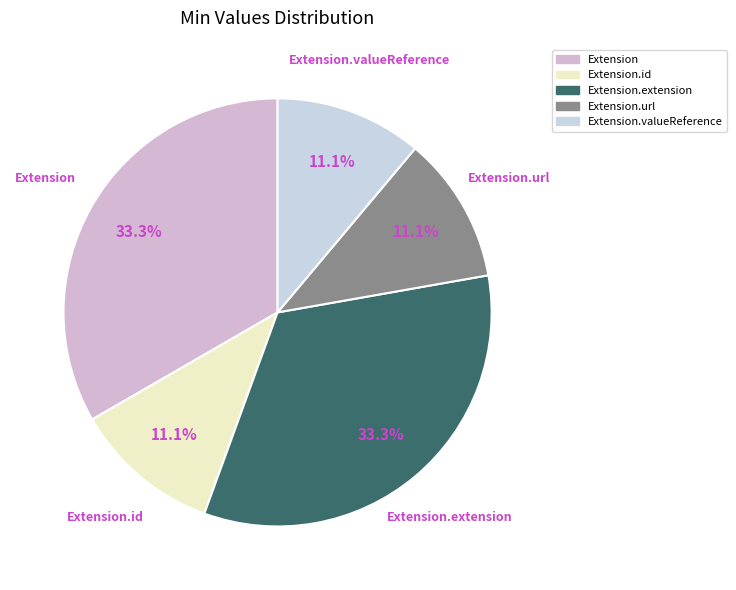

How many segments does this pie chart have?

5